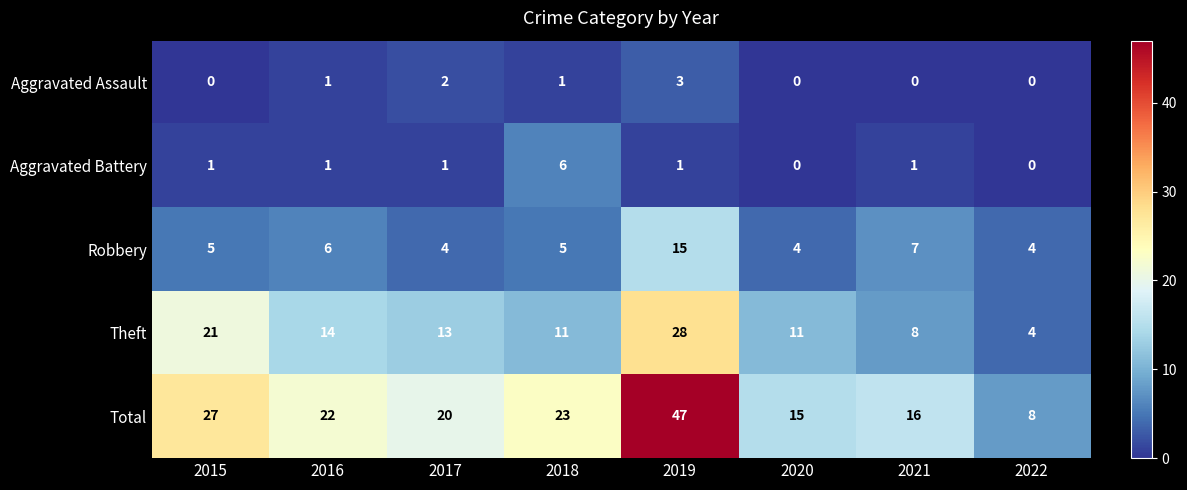

Where is Robbery nearest to the value 9?

2021